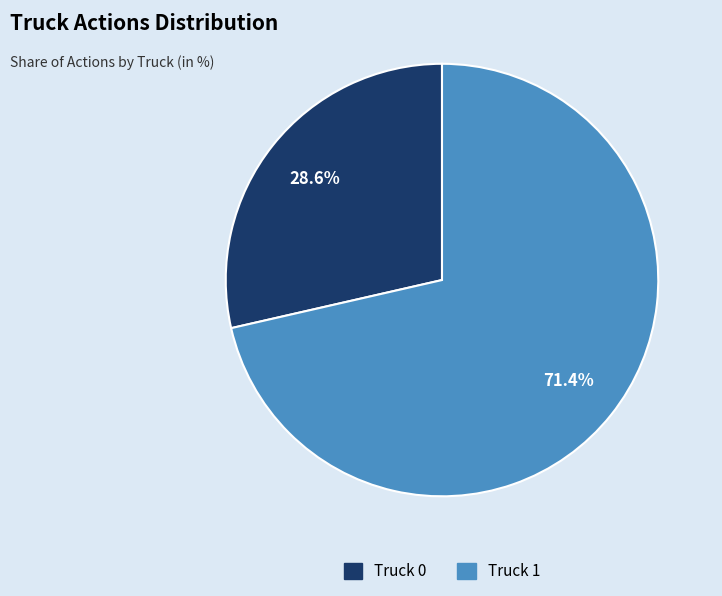

The Truck 1 slice represents 64% of the pie. True or false?

False